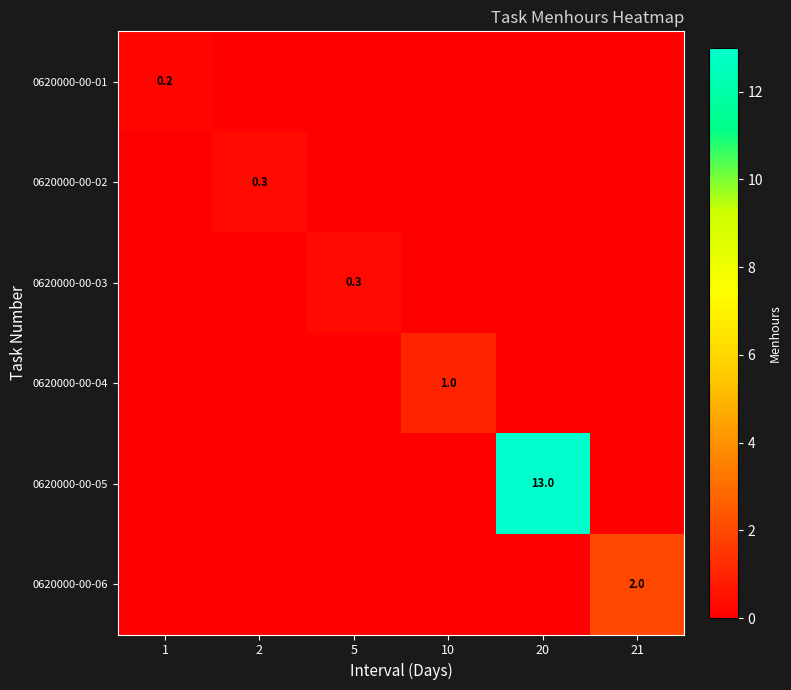

What is the average value of the 0620000-00-06 series?

0.3